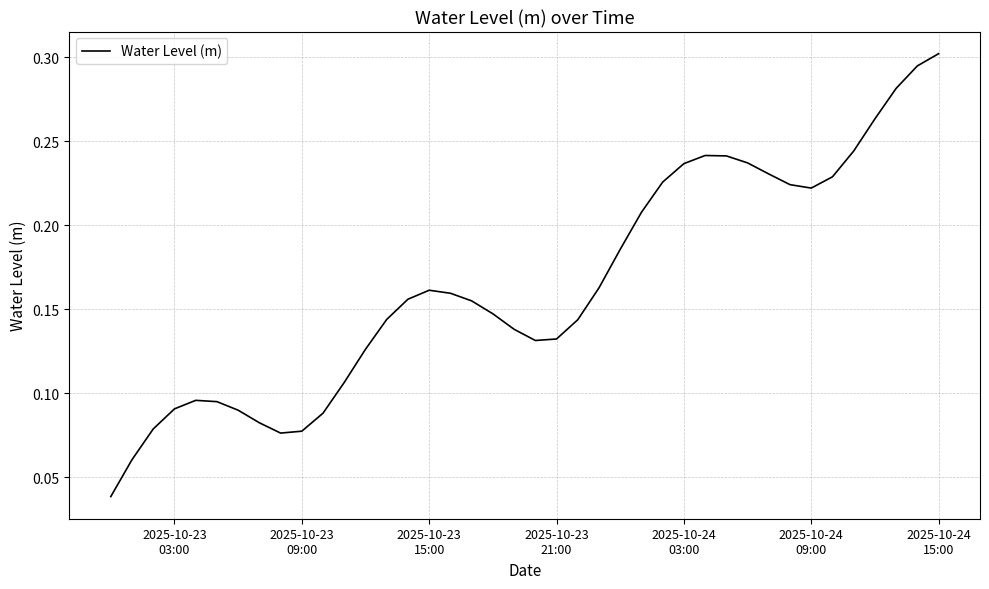

Is this an area chart (filled region under the line)?

No